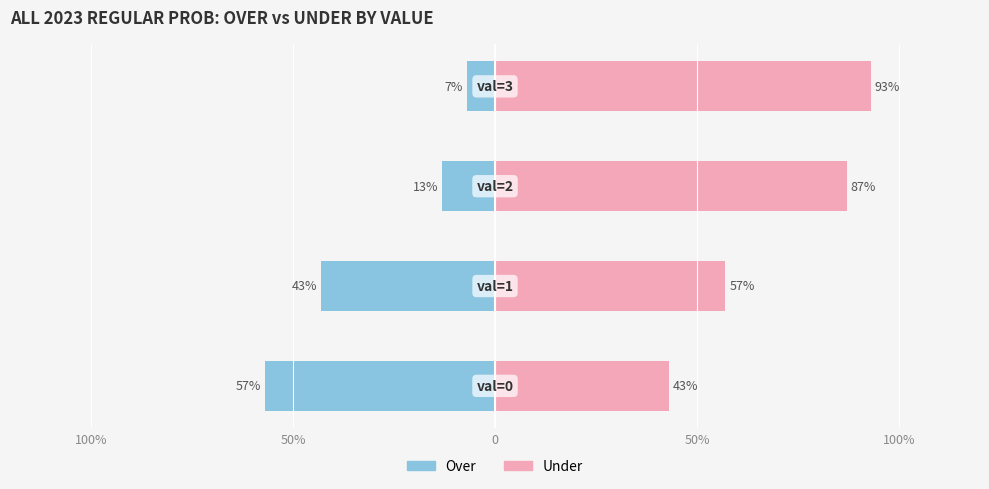

Is it true that Under equals 57 at 50%?

True